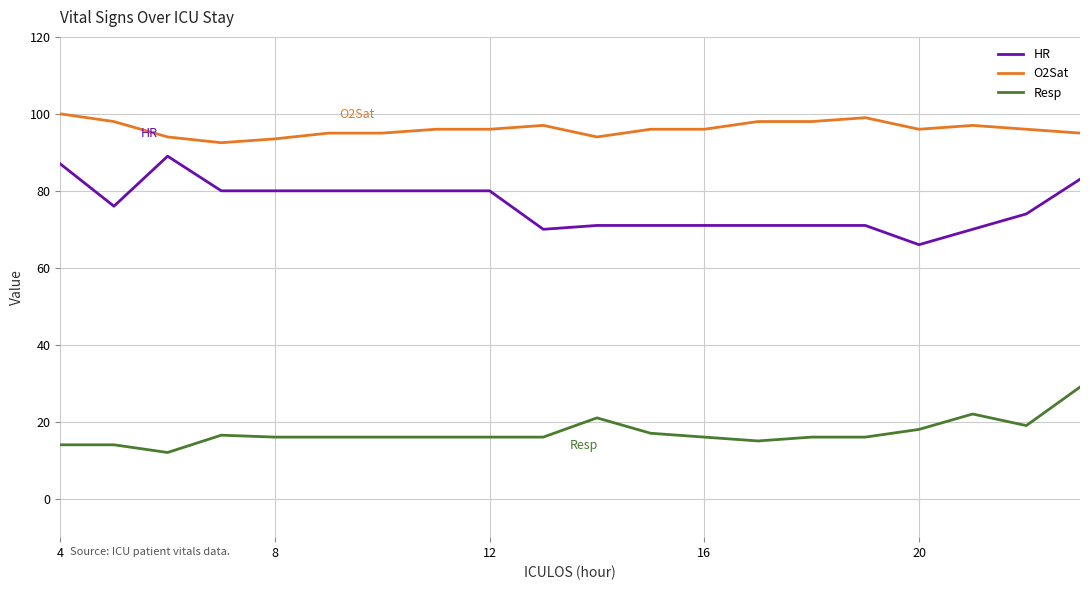

What is the sum of all O2Sat values?

1922.0